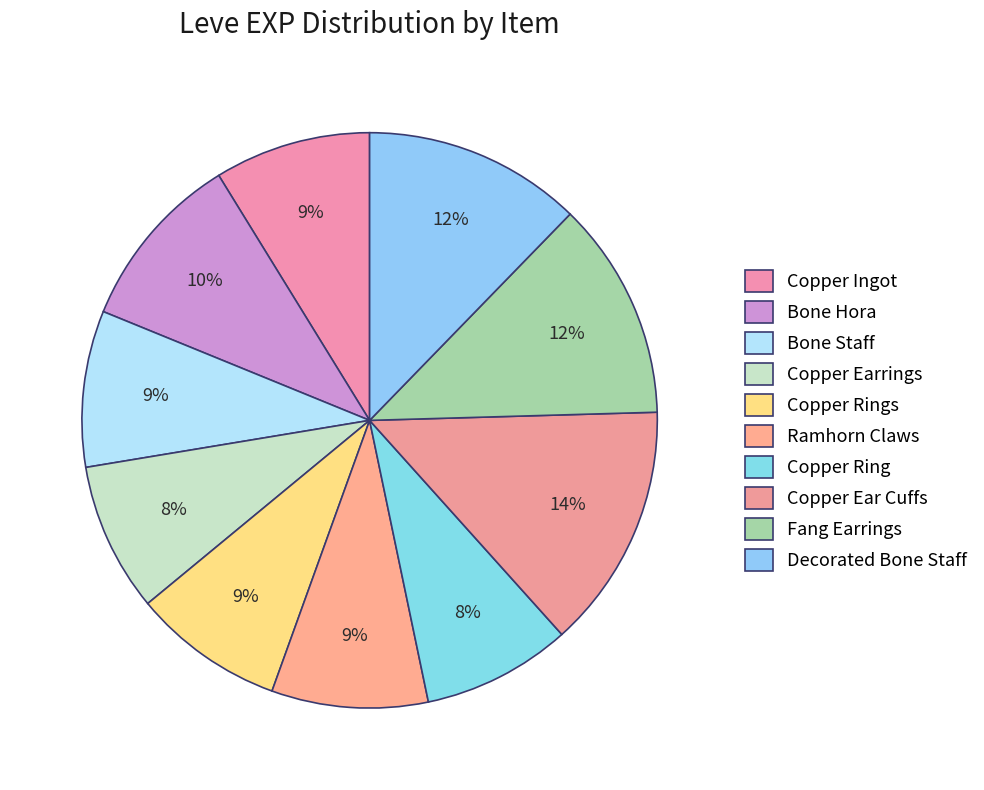

Is there a majority slice in this chart?

No